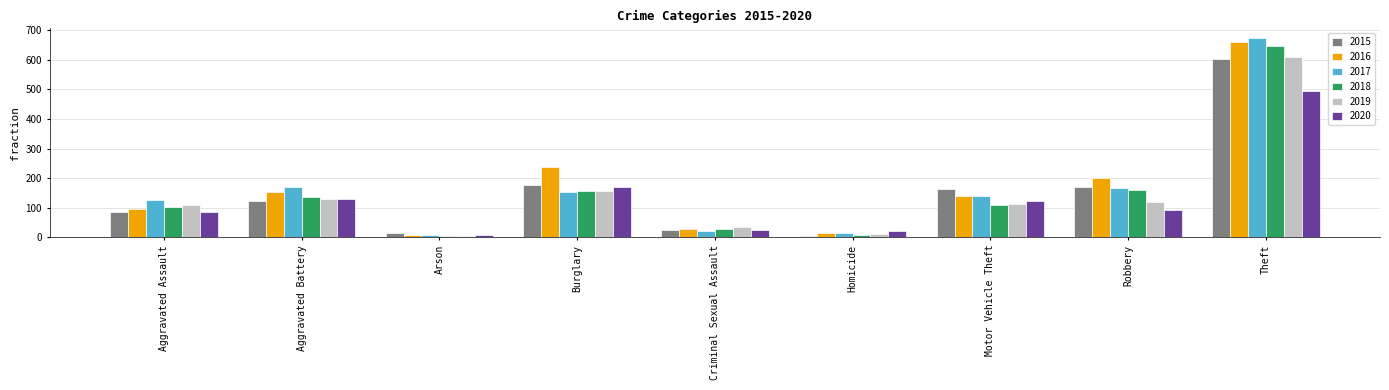

How many bars are there in total?

54